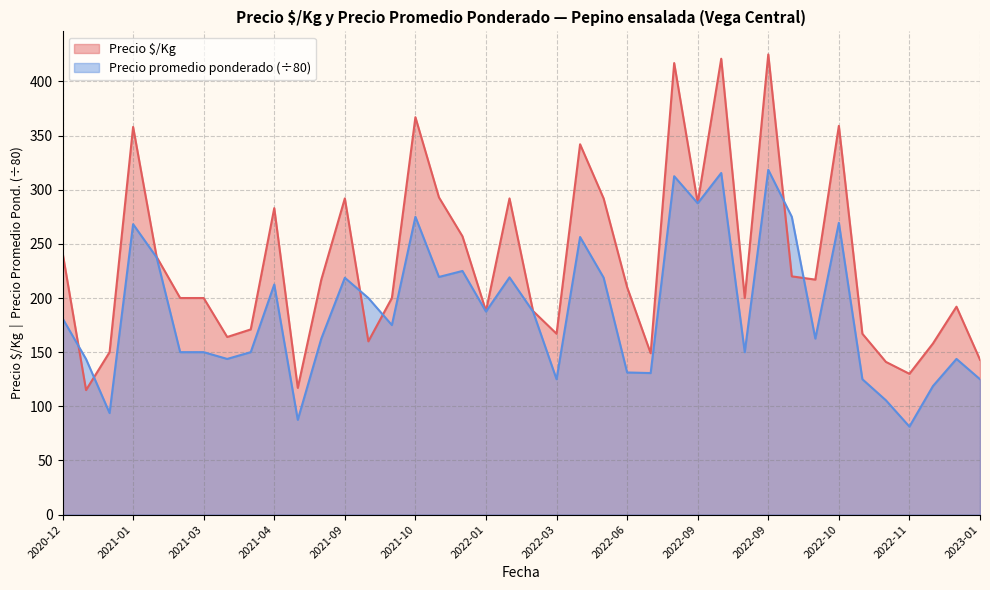

How many intersections are there between Precio $/Kg and Precio promedio ponderado?

6